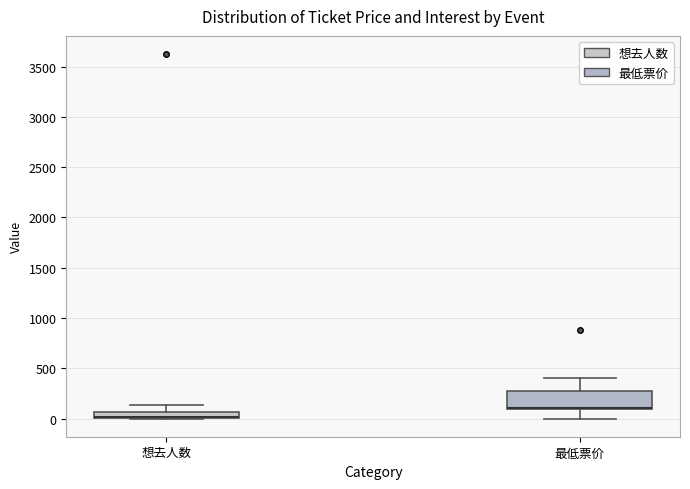

Where is the upper edge of the box for 最低票价 on the y-axis? The values are not printed on the chart, so give them approximately, as read against the axis.

300